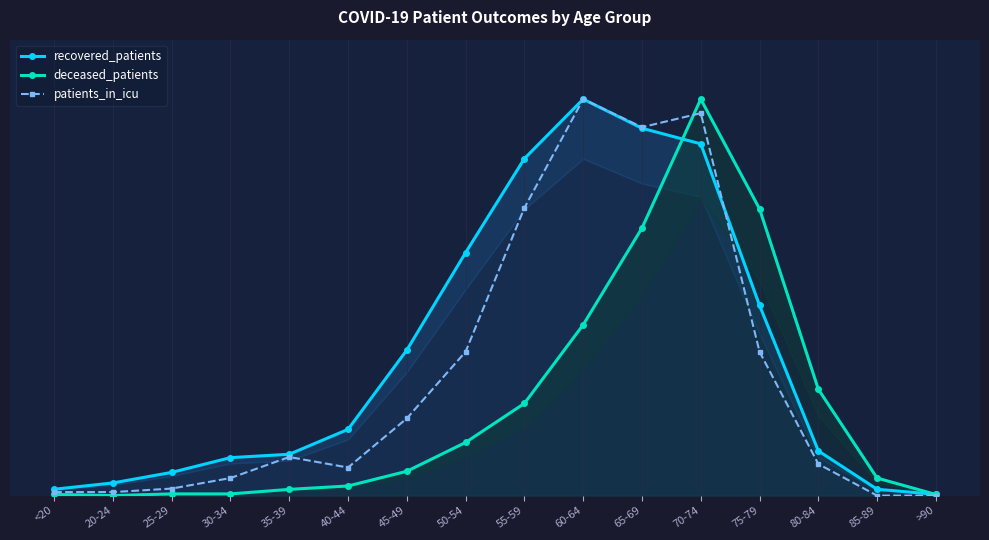

Reading left to right, extract all data points from this chart.

recovered_patients: 0.0	0.0	0.1	0.1	0.1	0.2	0.4	0.6	0.8	1.0	0.9	0.9	0.5	0.1	0.0	0.0
deceased_patients: 0.0	0.0	0.0	0.0	0.0	0.0	0.1	0.1	0.2	0.4	0.7	1.0	0.7	0.3	0.0	0.0
patients_in_icu: 0.0	0.0	0.0	0.0	0.1	0.1	0.2	0.4	0.7	1.0	0.9	1.0	0.4	0.1	0.0	0.0